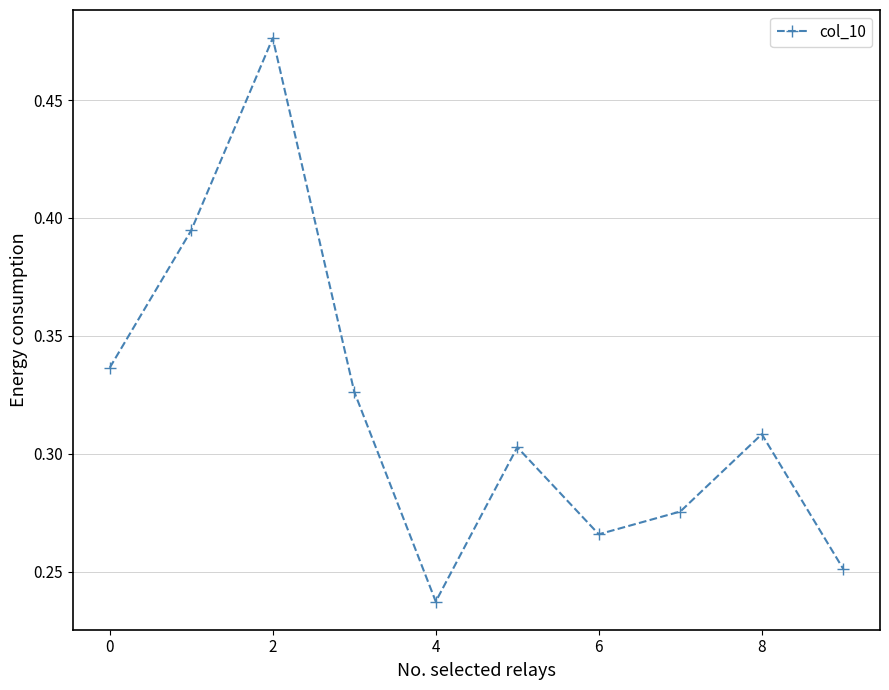

How many values are between 0 and 1?

10